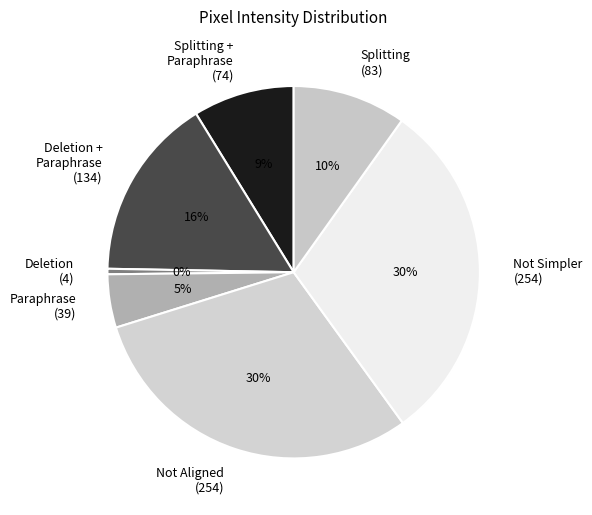

Does Not Simpler (254) account for over 50% of the chart?

No